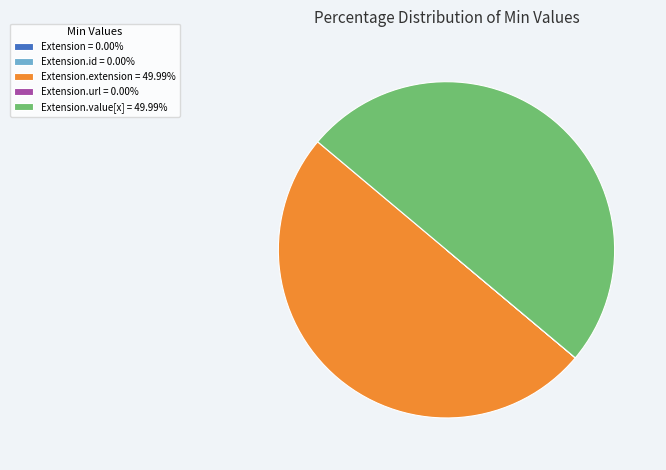

Is the sum of Extension.extension = 49.99% and Extension.value[x] = 49.99% greater than half?

Yes